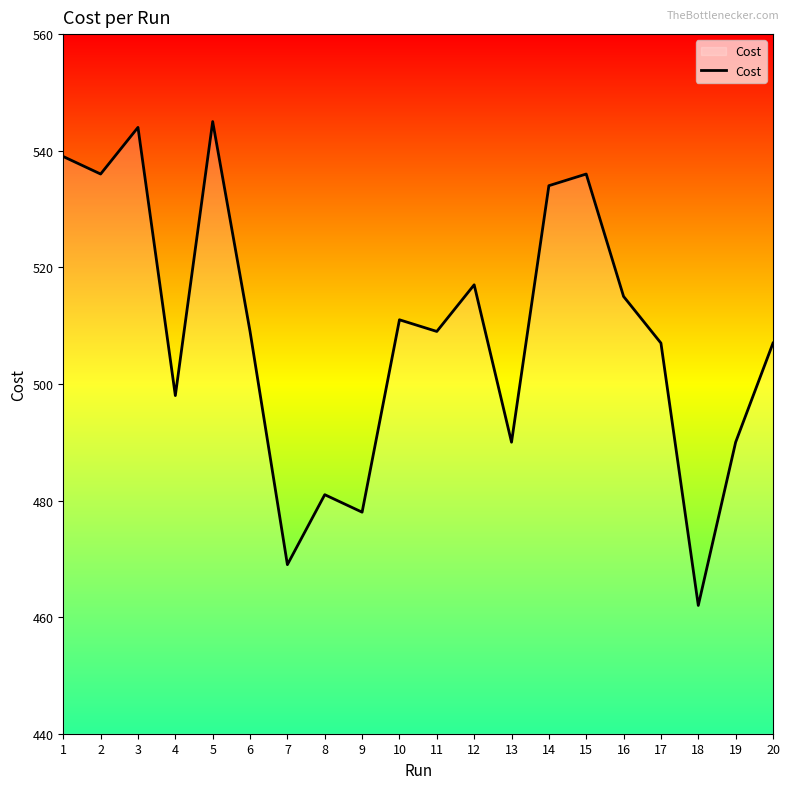

Reading left to right, extract all data points from this chart.

1=539	2=536	3=544	4=498	5=545	6=509	7=469	8=481	9=478	10=511	11=509	12=517	13=490	14=534	15=536	16=515	17=507	18=462	19=490	20=507